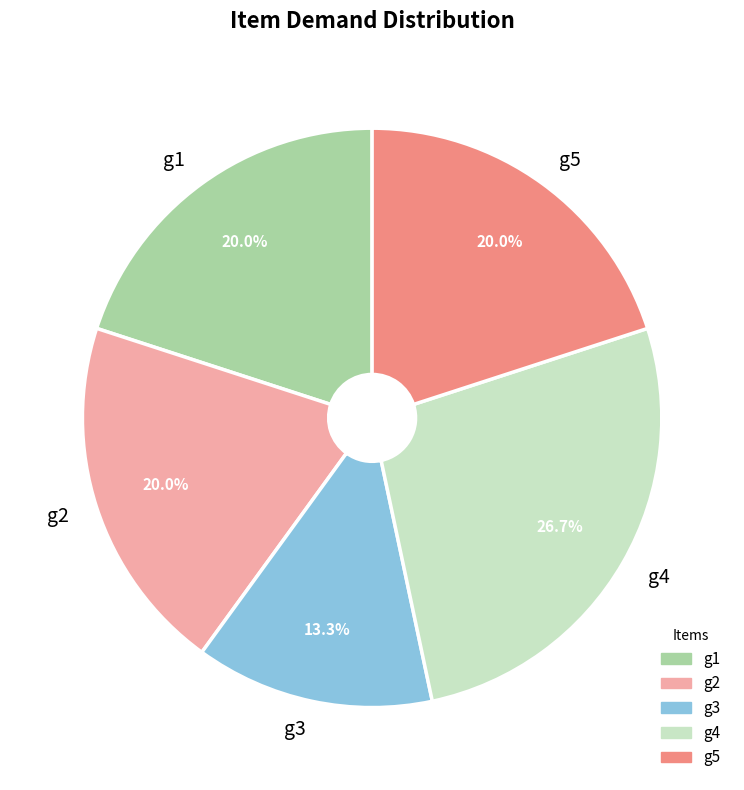

Is it true that g2 is 6% of the pie?

False